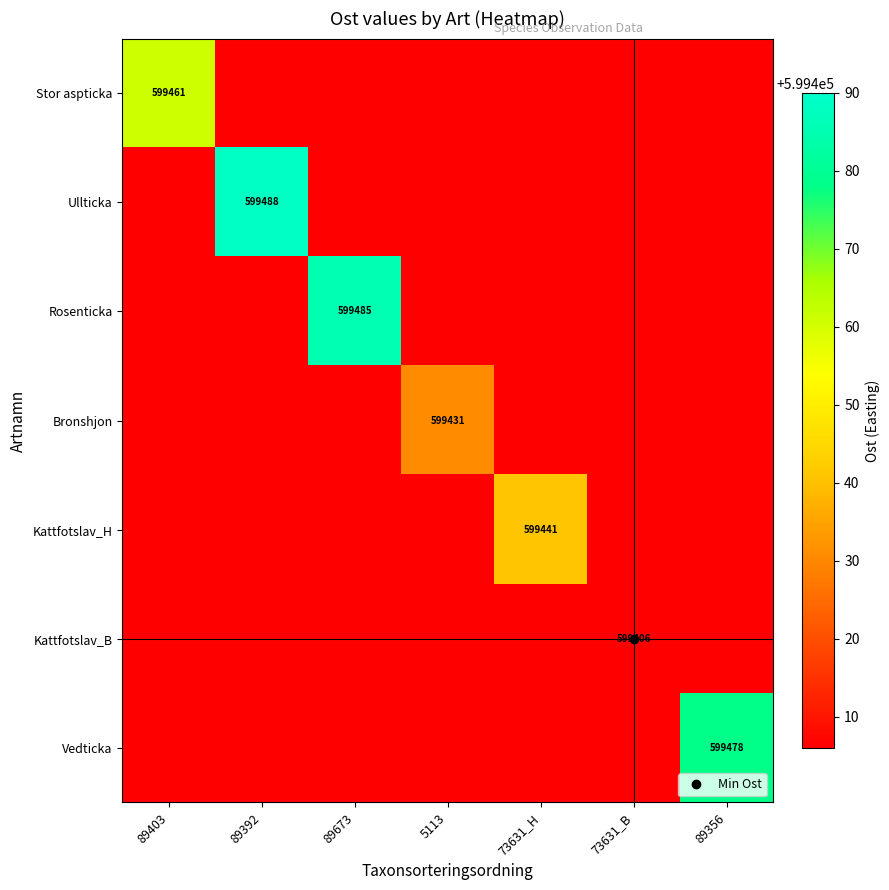

Is the value of Vedticka at 5113 greater than the value of Stor aspticka at 73631_B?

No